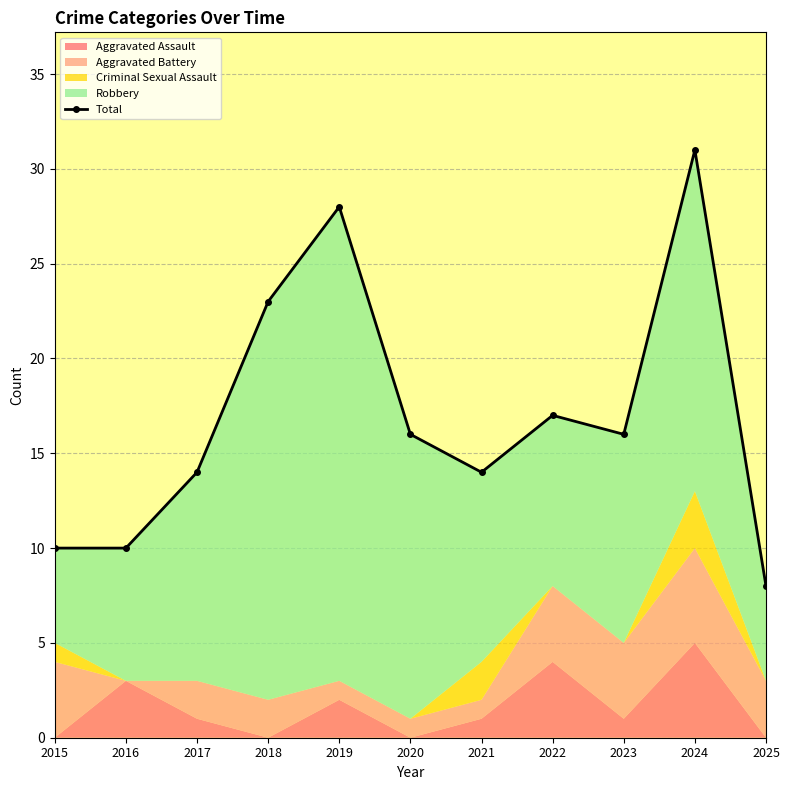

Does the chart display data point markers on the line(s)?

Yes